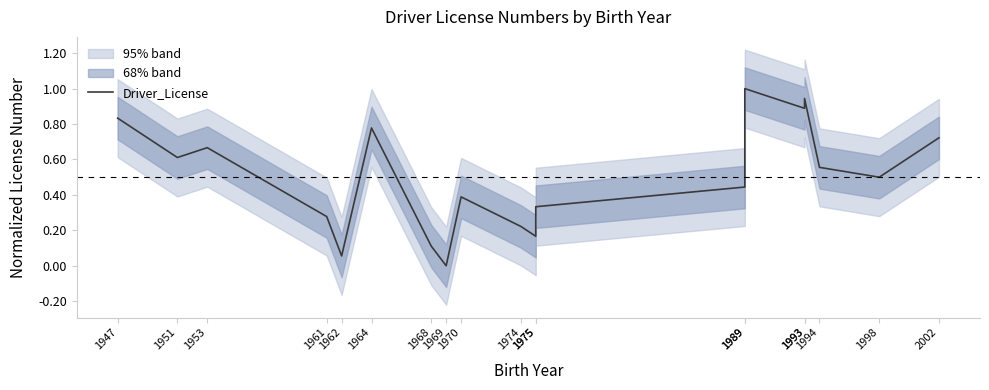

How many interior local valleys (lower than both neighbors) does the data have?

6